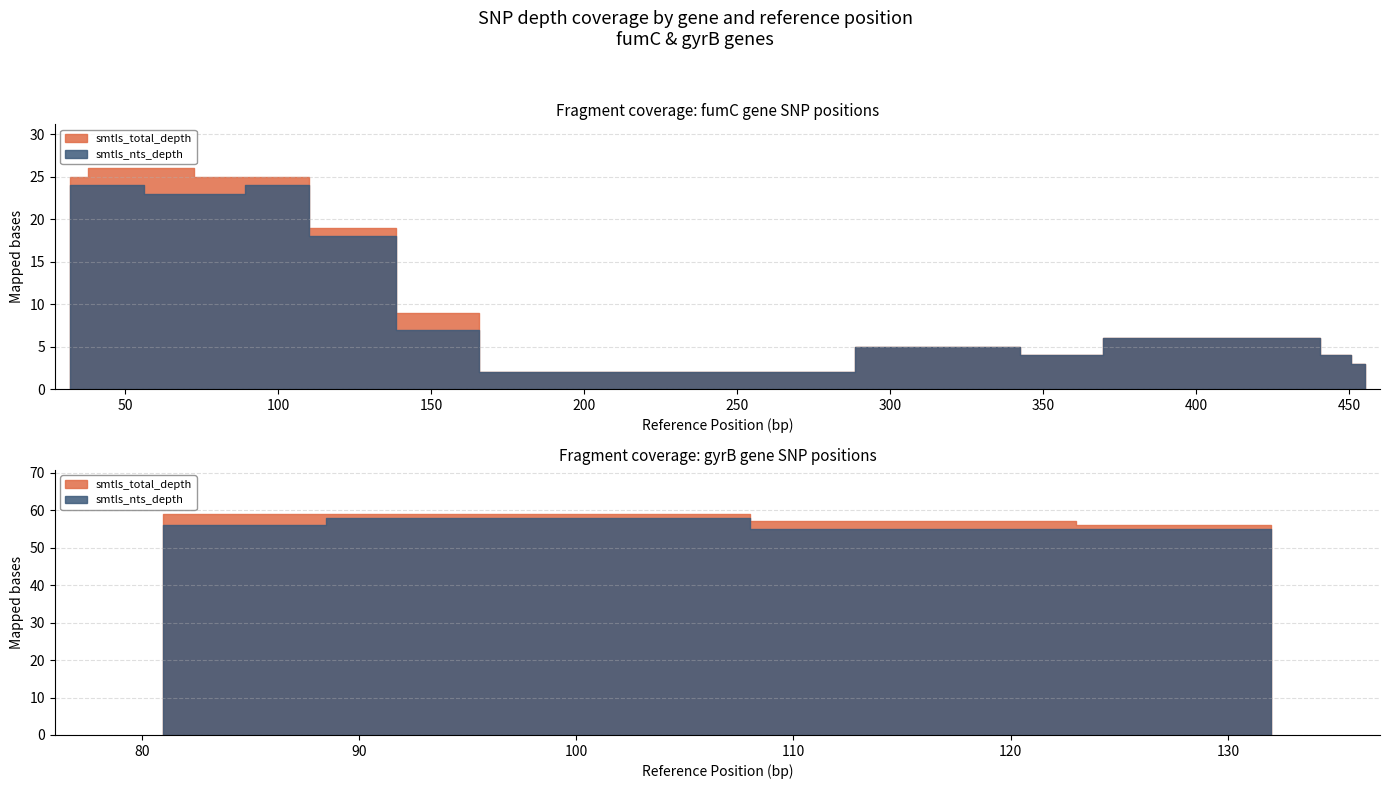

True or false: smtls_nts_depth has more than 1 points higher than both neighbors.

False